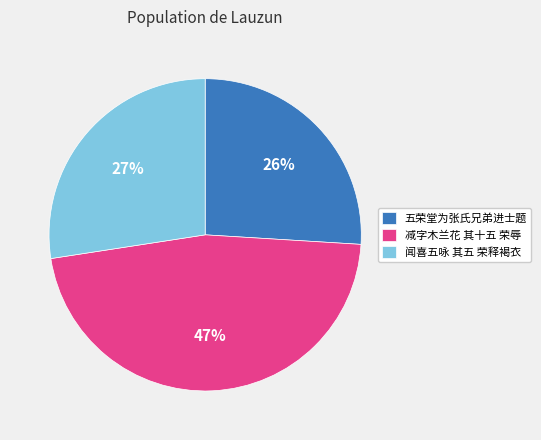

How many segments does this pie chart have?

3